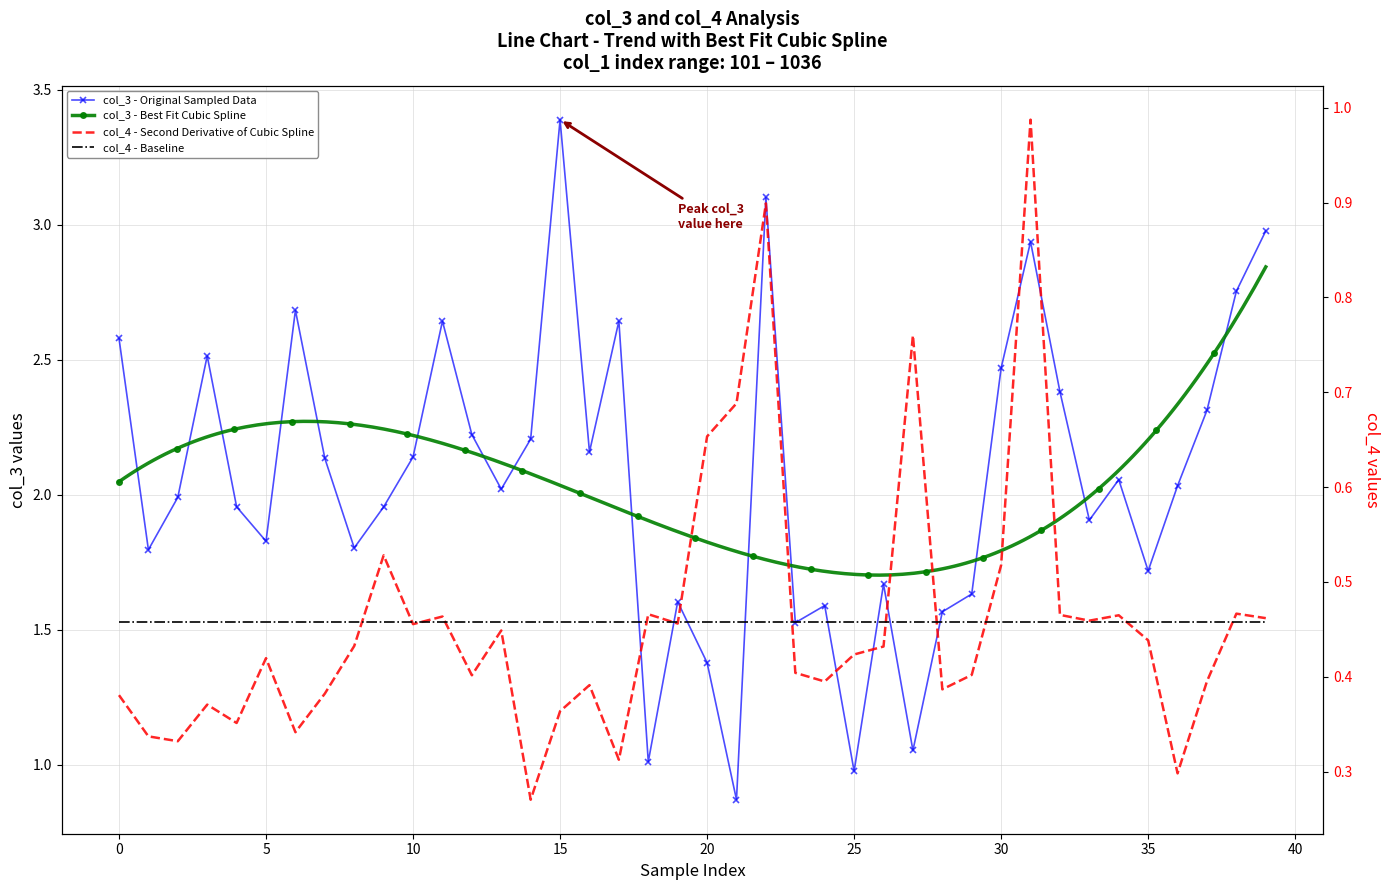

The col_3 series shows 2.3 at 37. True or false?

True